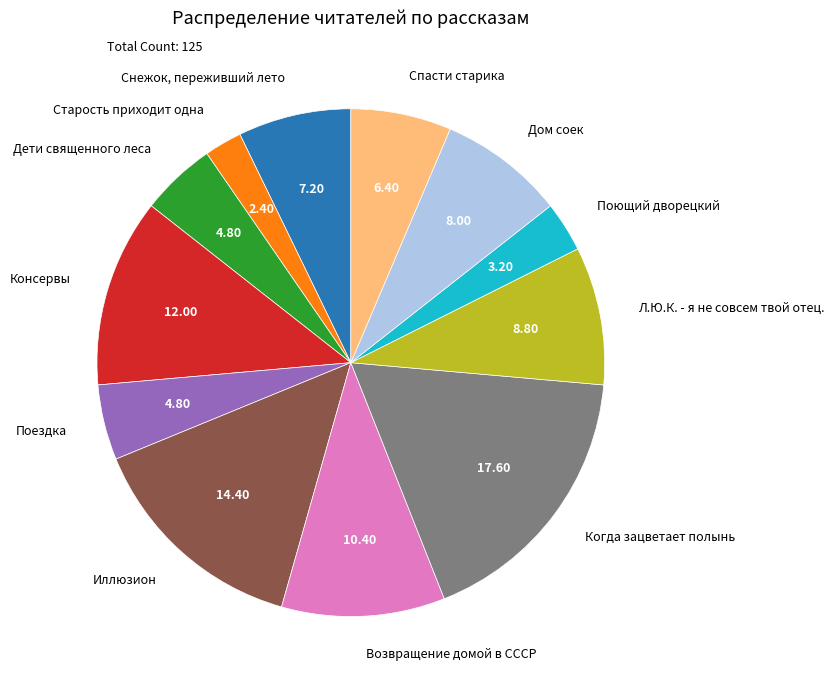

Does Снежок, переживший лето represent more than half of the total?

No